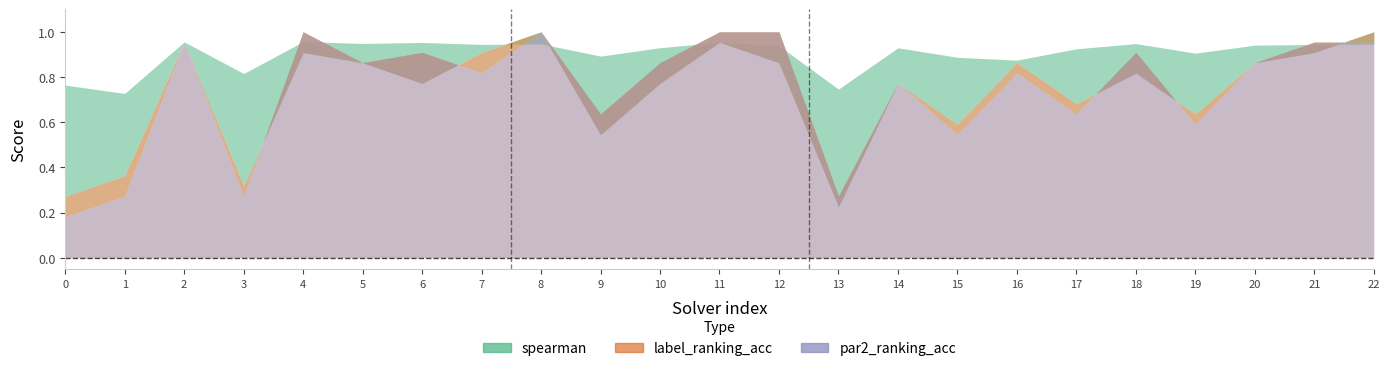

What is the value of the label_ranking_acc point at the 7th from the left?

0.8